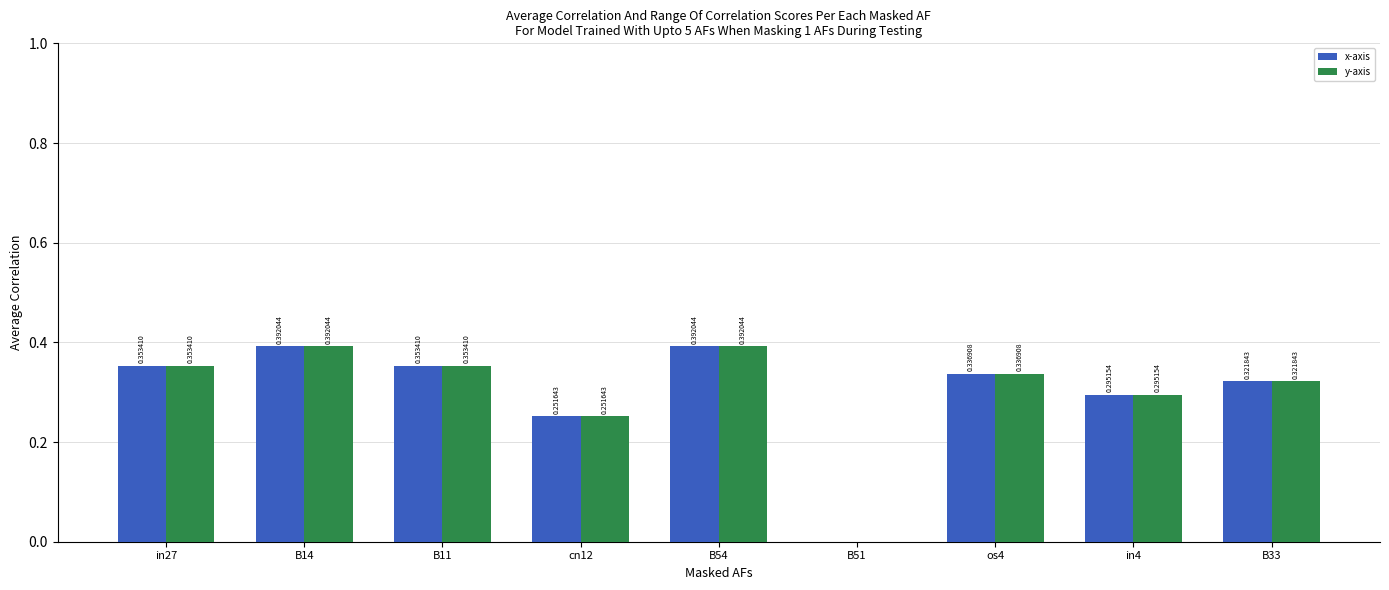

What is the sum of the x-axis values at B33 and B14?

0.7